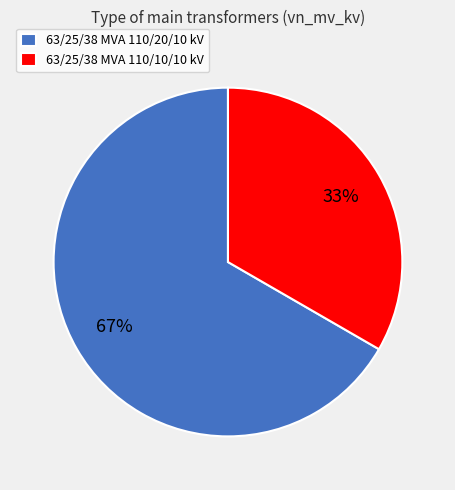

What is the ratio of the value at 63/25/38 MVA 110/20/10 kV to the value at 63/25/38 MVA 110/10/10 kV?

2.0